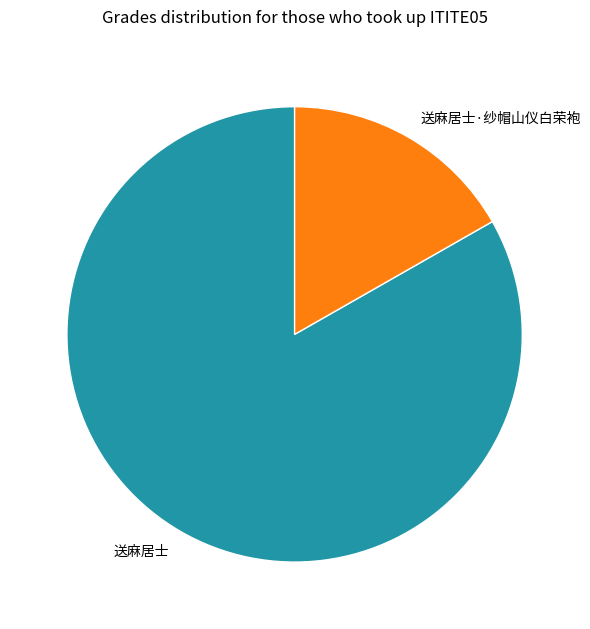

What is the largest slice in the pie chart?

送麻居士